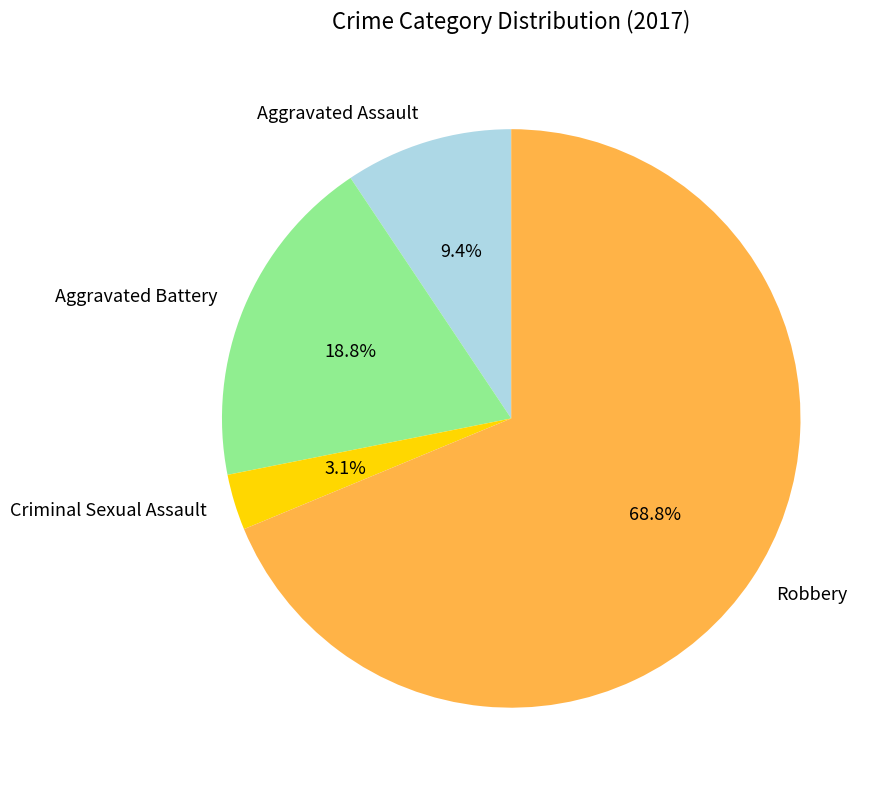

Approximately how many times larger is the value at Aggravated Assault compared to Aggravated Battery?

0.5